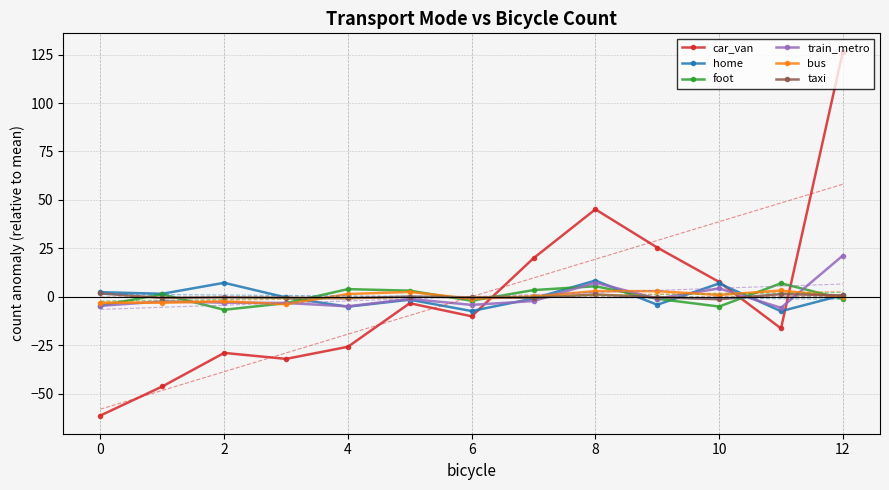

What is the maximum value shown in the chart?

126.6